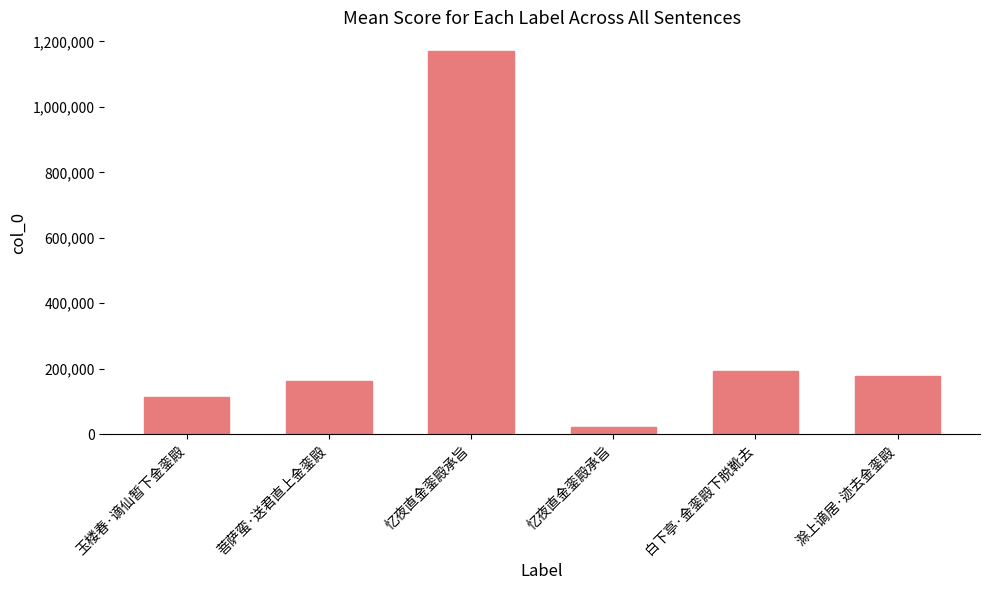

Count the number of categories in the chart.

6